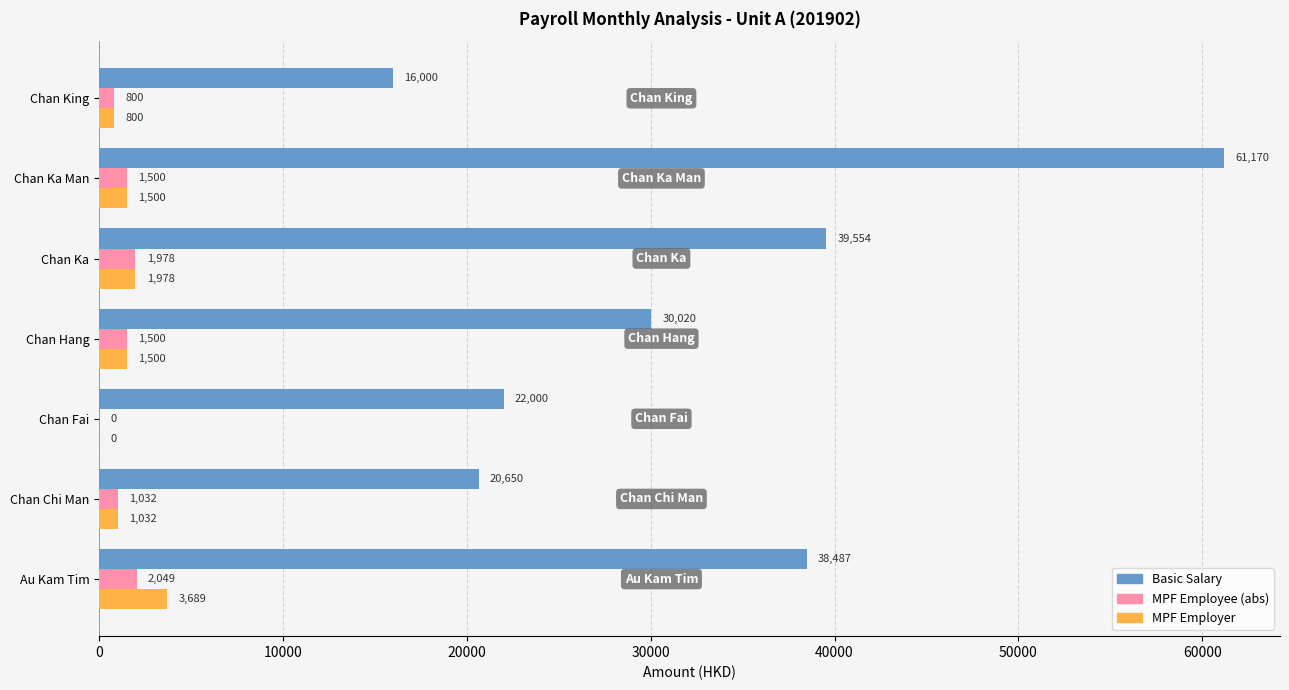

How many series are shown in this chart?

3